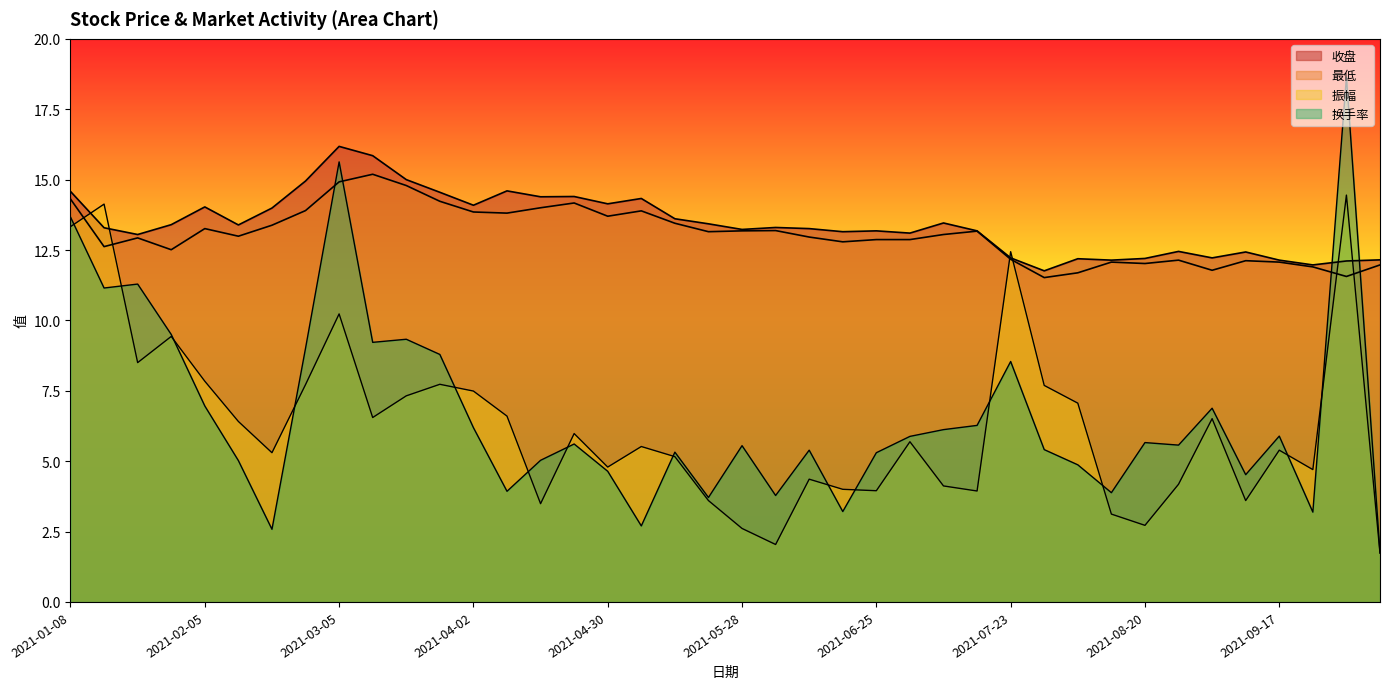

True or false: 换手率 has a value of 5.9 at 2021-07-02.

True